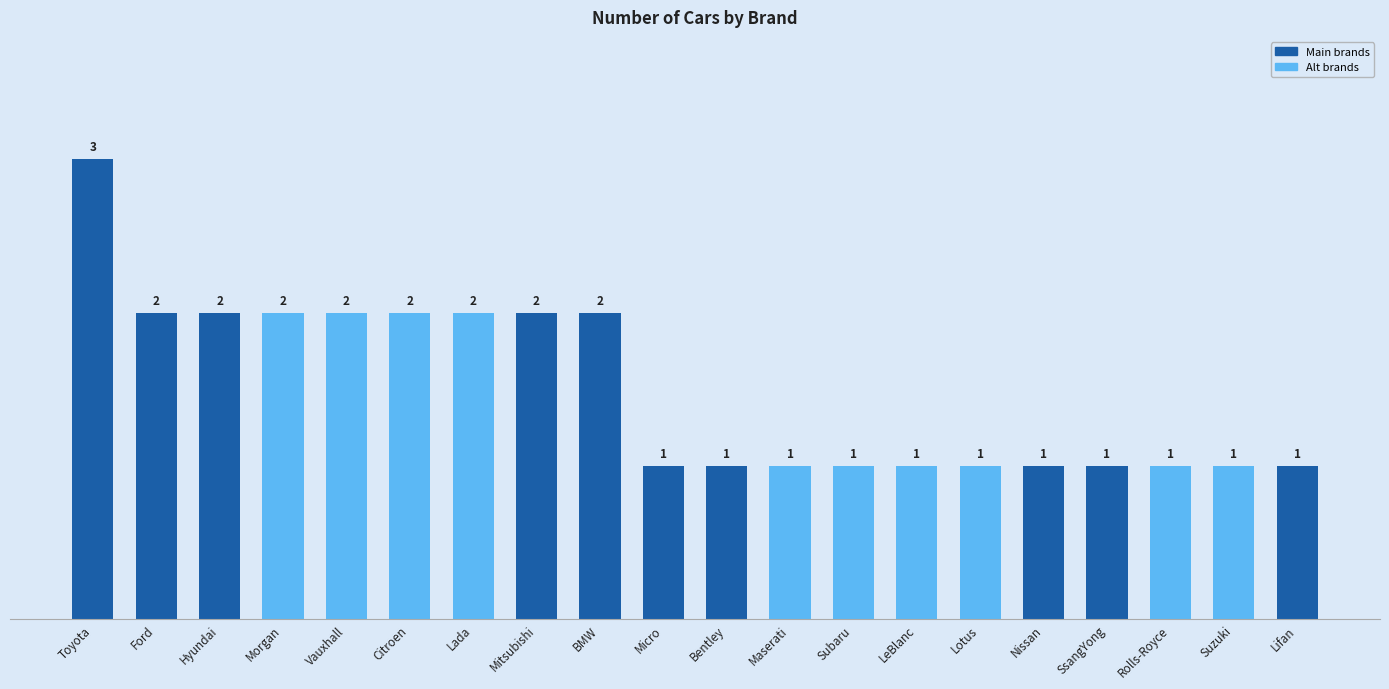

Are the bars horizontal?

No